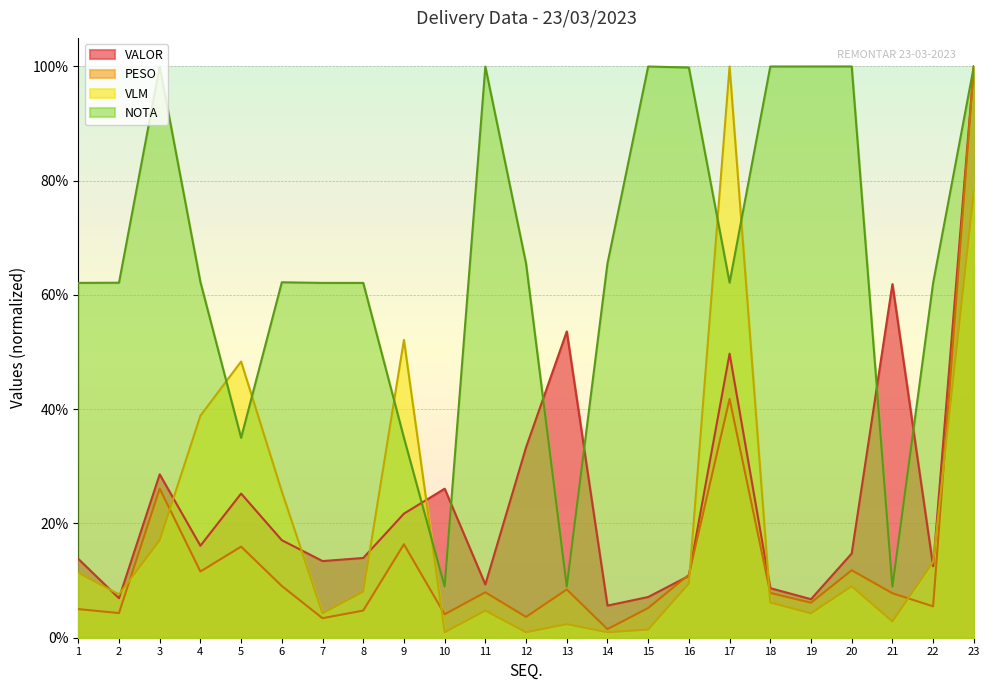

Reading left to right, transcribe all the data shown in this chart.

PESO: 1=0.1	2=0.0	3=0.3	4=0.1	5=0.2	6=0.1	7=0.0	8=0.0	9=0.2	10=0.0	11=0.1	12=0.0	13=0.1	14=0.0	15=0.1	16=0.1	17=0.4	18=0.1	19=0.1	20=0.1	21=0.1	22=0.1	23=1.0
VALOR: 1=0.1	2=0.1	3=0.3	4=0.2	5=0.3	6=0.2	7=0.1	8=0.1	9=0.2	10=0.3	11=0.1	12=0.3	13=0.5	14=0.1	15=0.1	16=0.1	17=0.5	18=0.1	19=0.1	20=0.1	21=0.6	22=0.1	23=1.0
VLM: 1=0.1	2=0.1	3=0.2	4=0.4	5=0.5	6=0.3	7=0.0	8=0.1	9=0.5	10=0.0	11=0.0	12=0.0	13=0.0	14=0.0	15=0.0	16=0.1	17=1.0	18=0.1	19=0.0	20=0.1	21=0.0	22=0.1	23=0.8
NOTA: 1=0.6	2=0.6	3=1.0	4=0.6	5=0.3	6=0.6	7=0.6	8=0.6	9=0.3	10=0.1	11=1.0	12=0.7	13=0.1	14=0.7	15=1.0	16=1.0	17=0.6	18=1.0	19=1.0	20=1.0	21=0.1	22=0.6	23=1.0